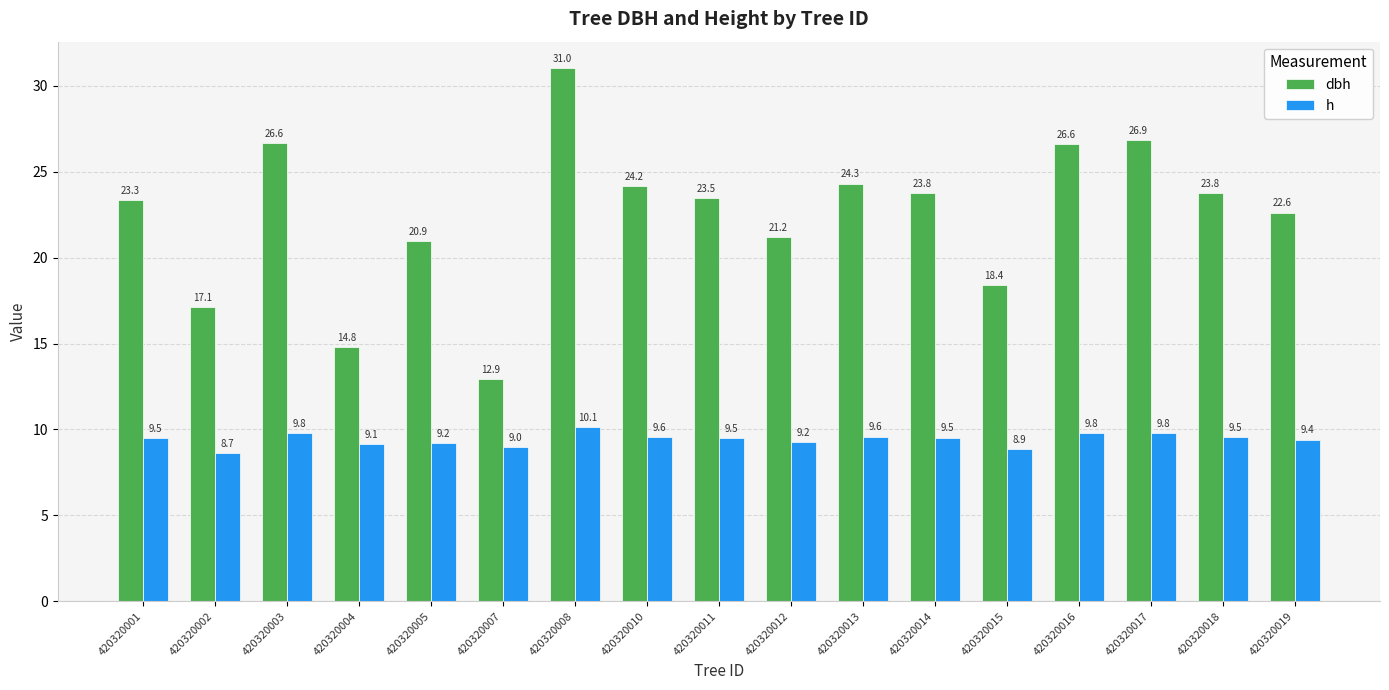

At 420320014, list the series in order from largest to smallest.

dbh, h